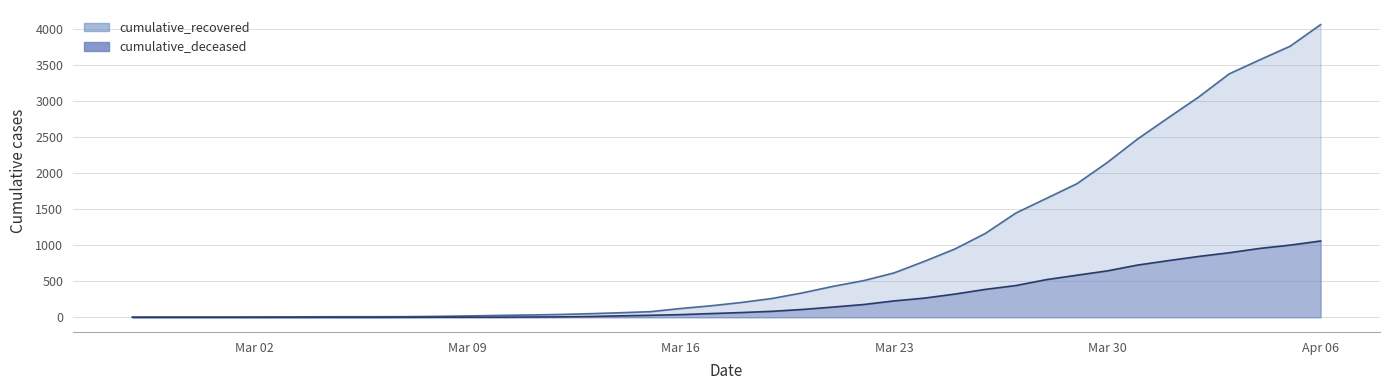

What is the difference between the cumulative_deceased values at 2020-03-21 and 2020-04-05?

858